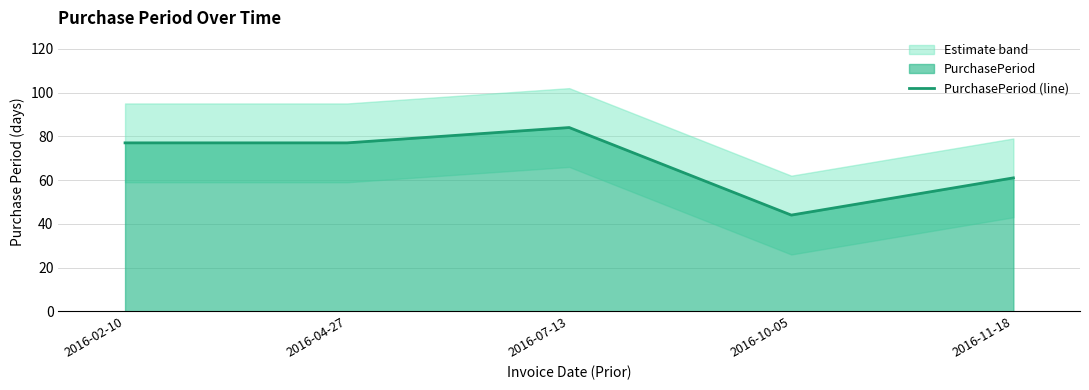

How many values exceed 77?

1